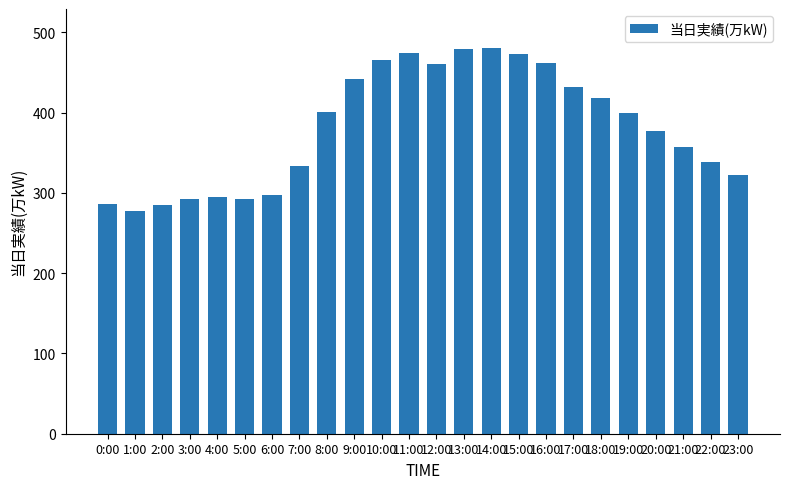

The value at 22:00 is 600. True or false?

False